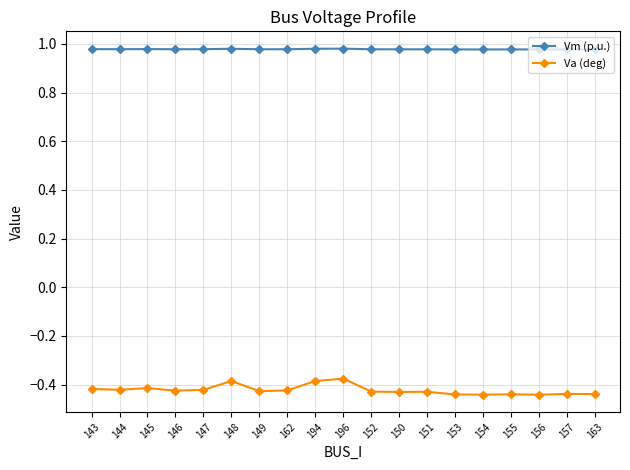

Rank the series by their average value, from lowest to highest.

Va (deg), Vm (p.u.)